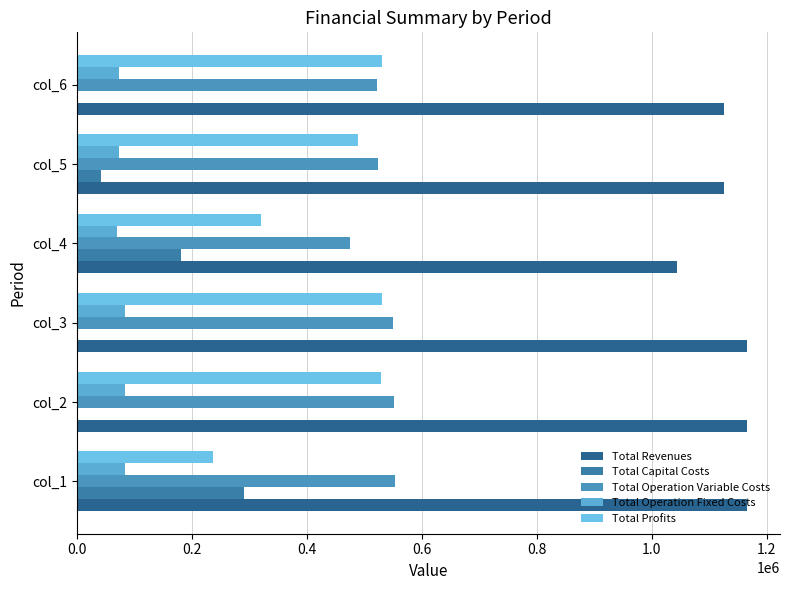

What position from the left is 0.8?

5